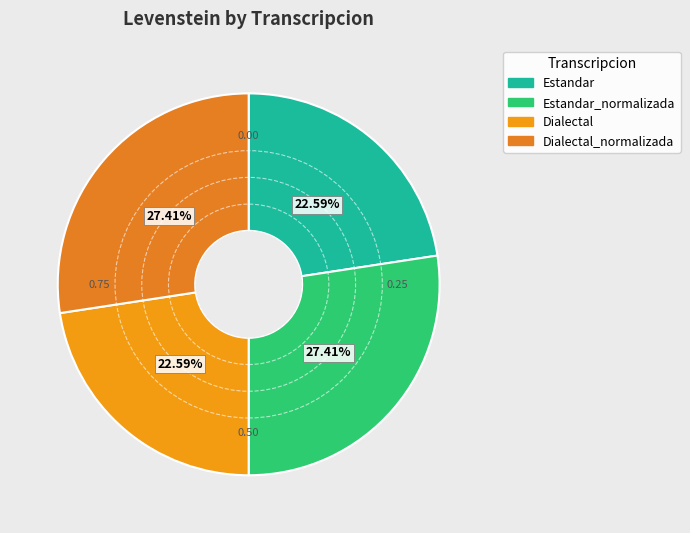

What is the total percentage of Dialectal and Estandar_normalizada?

50.0%